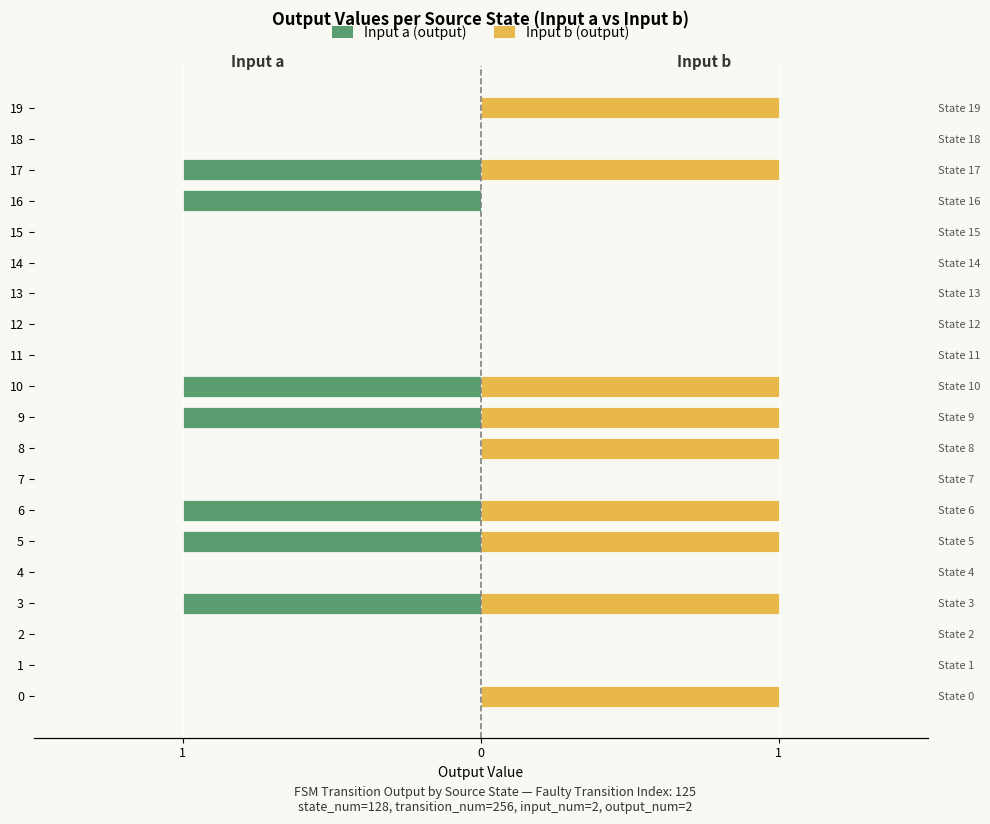

What is the label of the 13th bar from the left?

12